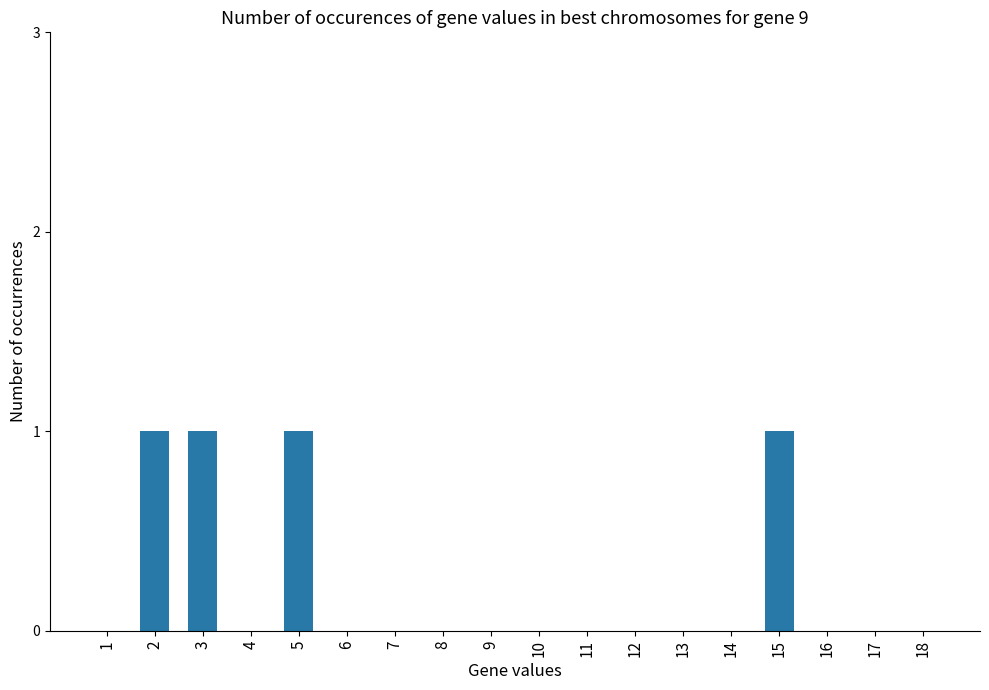

True or false: the data shows 0 at 10.

True